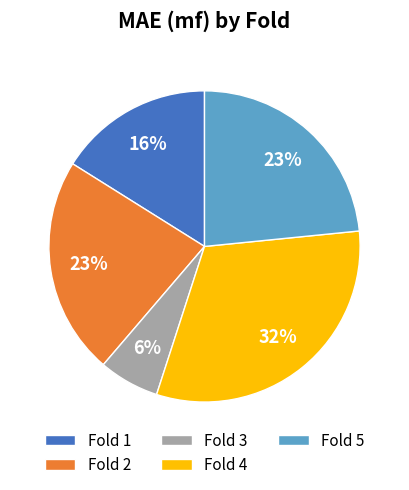

Is Fold 4 the majority of the pie?

No